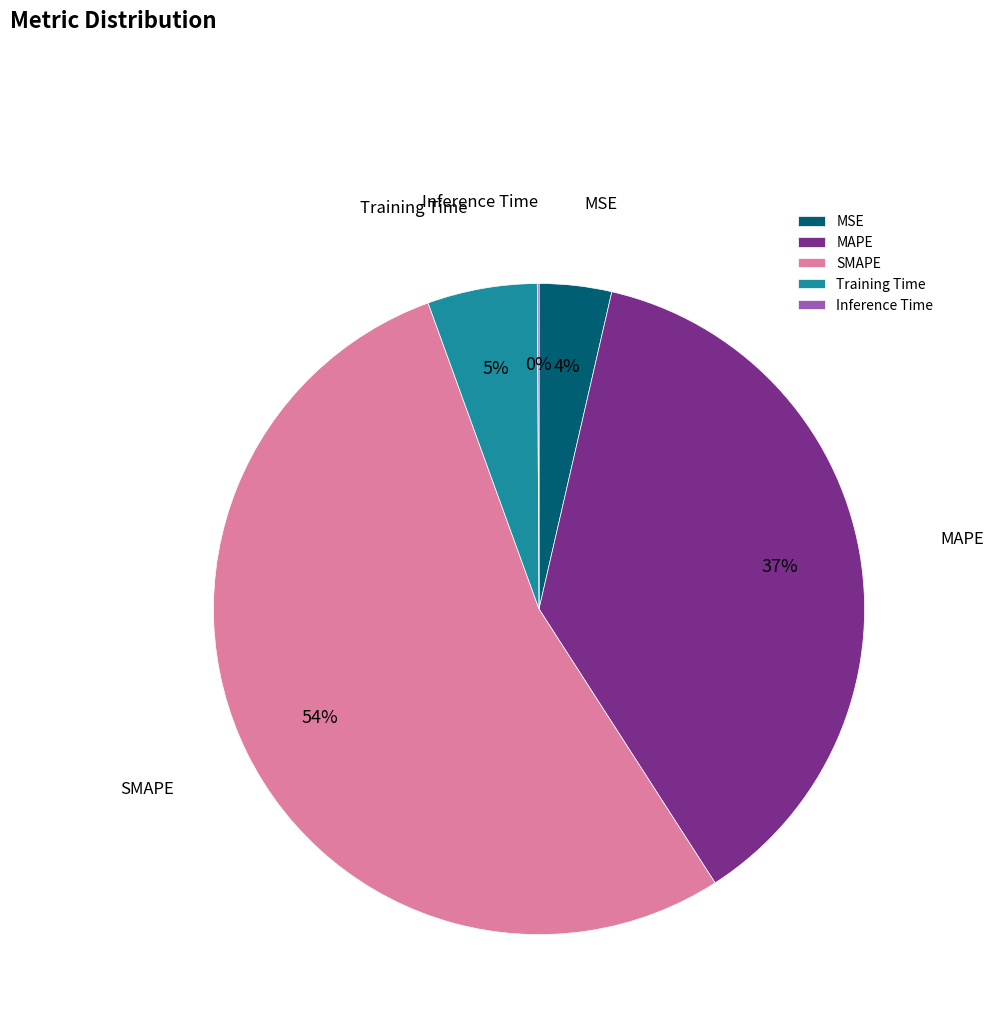

Is the sum of MSE and Training Time greater than half?

No